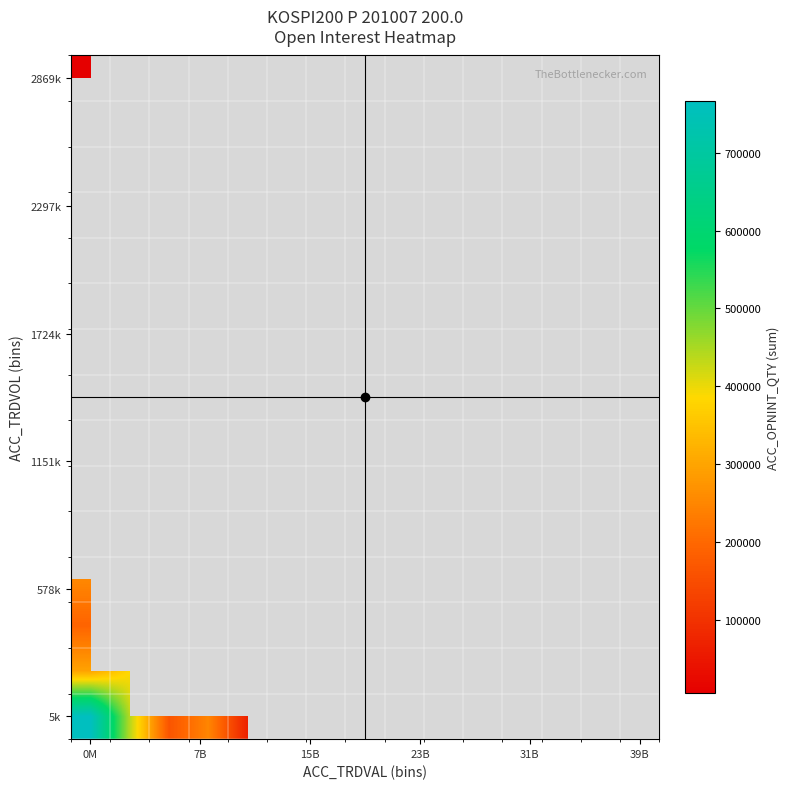

Which label corresponds to the smallest value in the chart?

0M